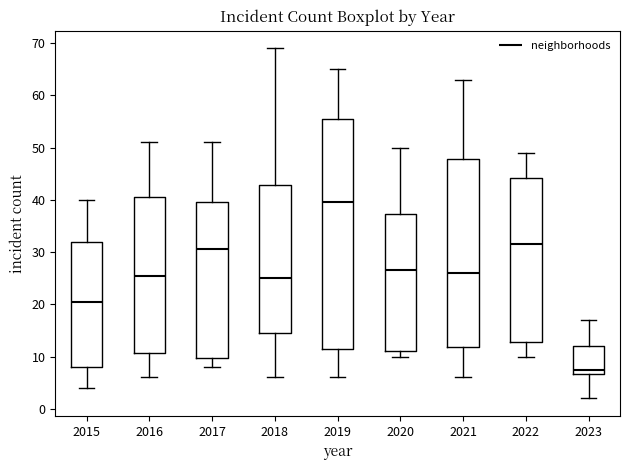

Which box has the highest median line?

2019